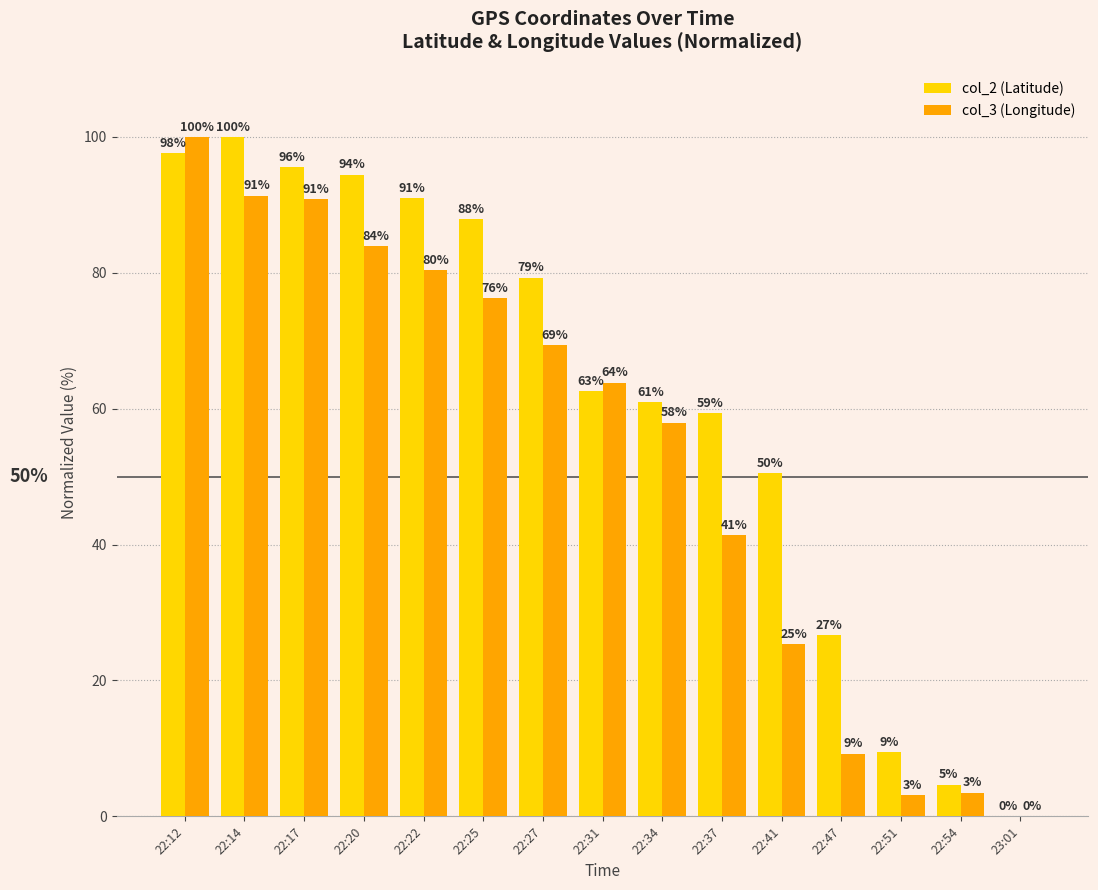

What value does the col_2 (Latitude) series have at 22:22?

91.0